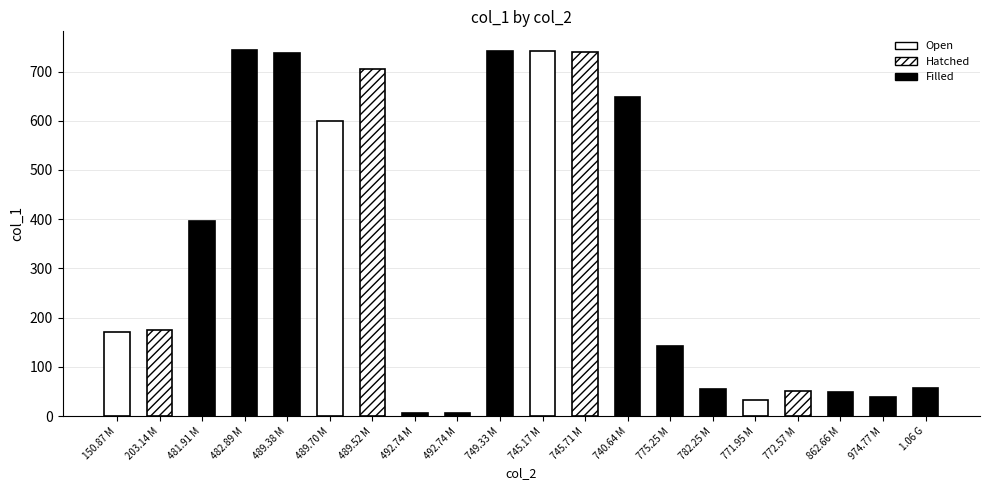

How many values exceed 175?

10